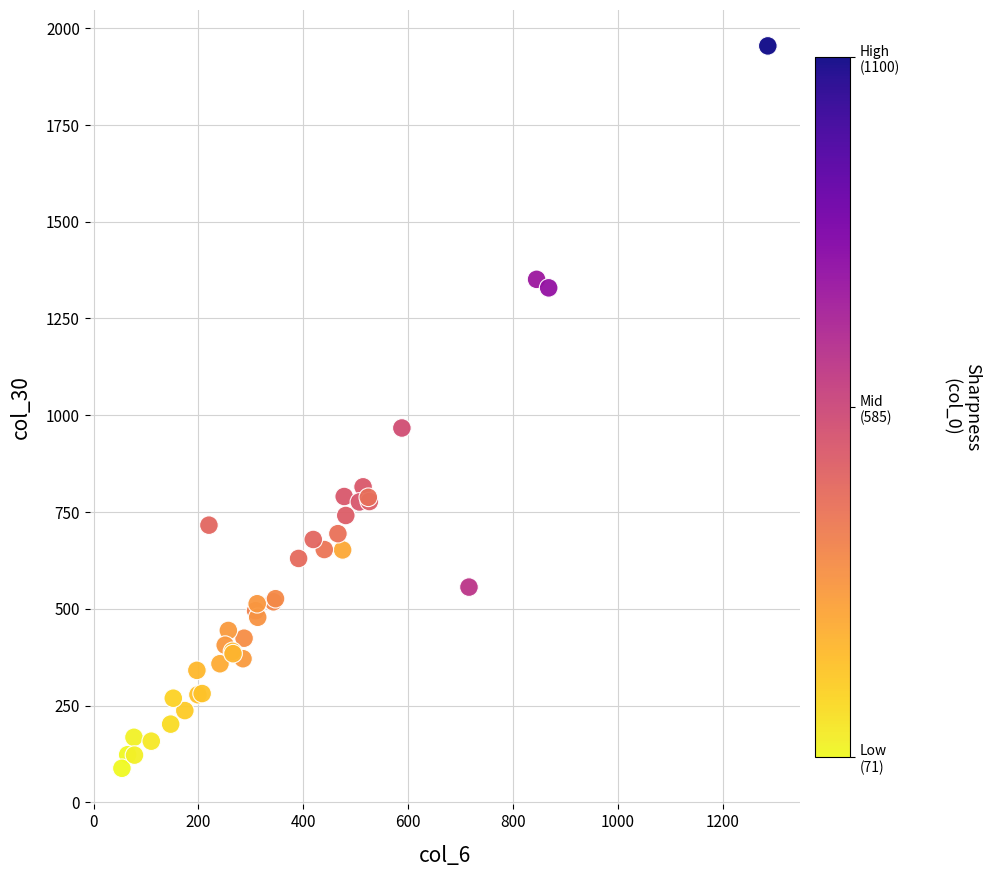

What Y value in the scatter plot is closest to 1021?

967